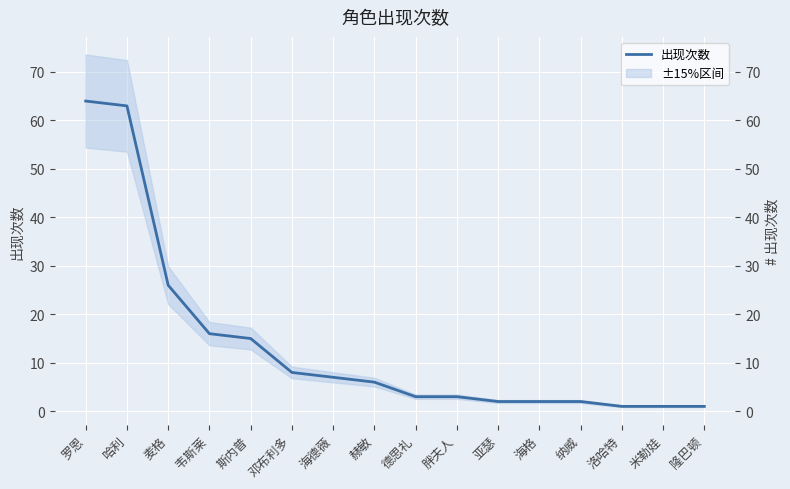

What is the sum of all values?

220